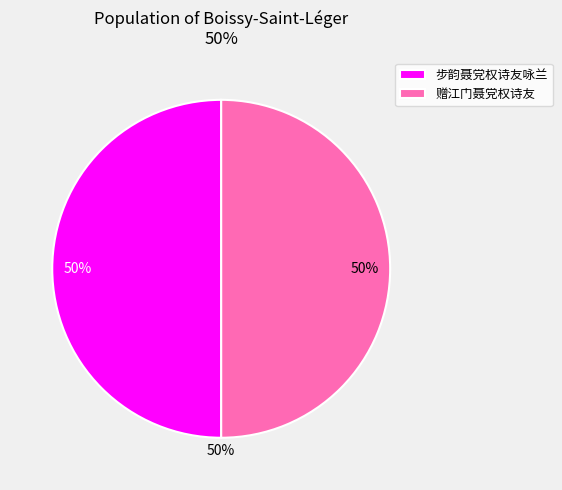

The 步韵聂党权诗友咏兰 slice represents 42% of the pie. True or false?

False